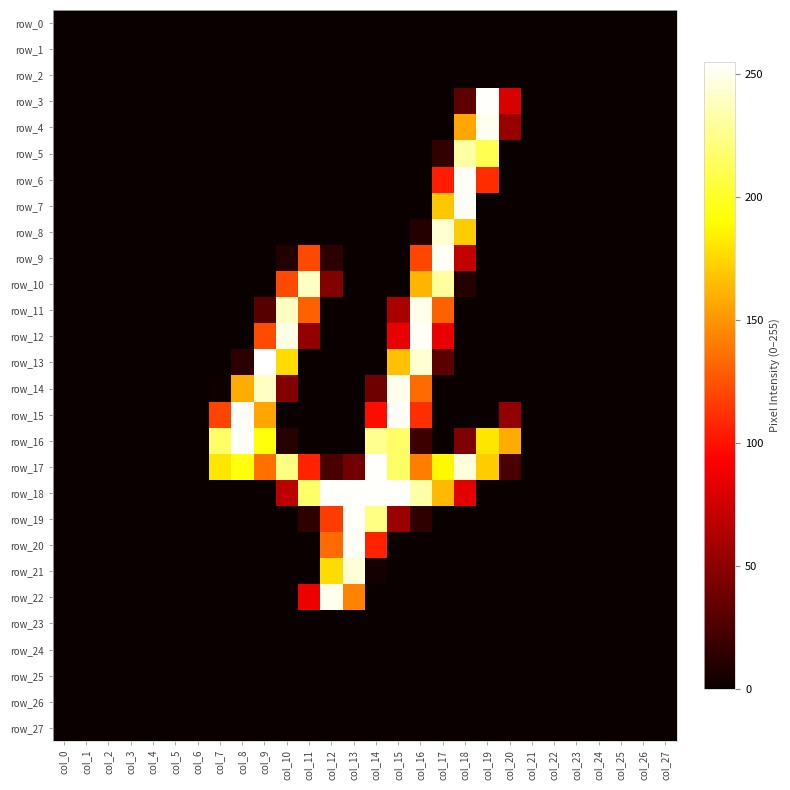

The value of row_21 at col_18 is 0. True or false?

True